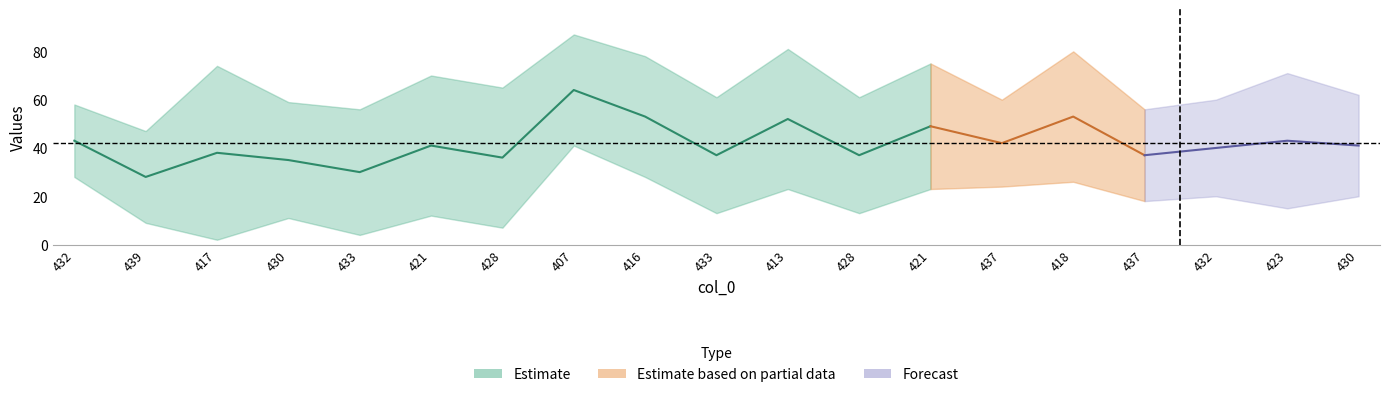

Which category has the highest value across all series?

407